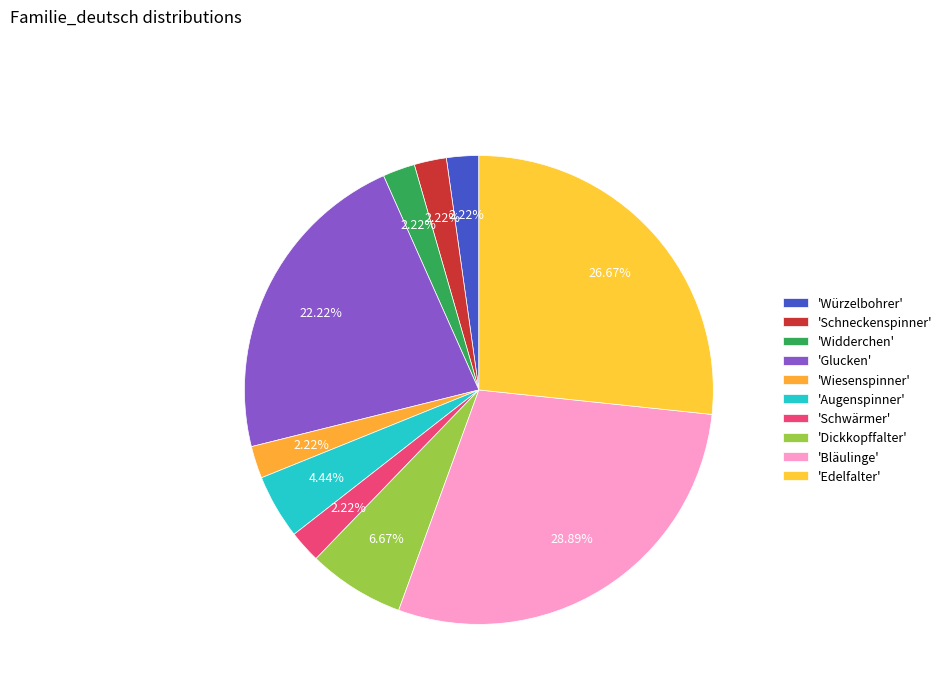

How many slices are in this pie chart?

10